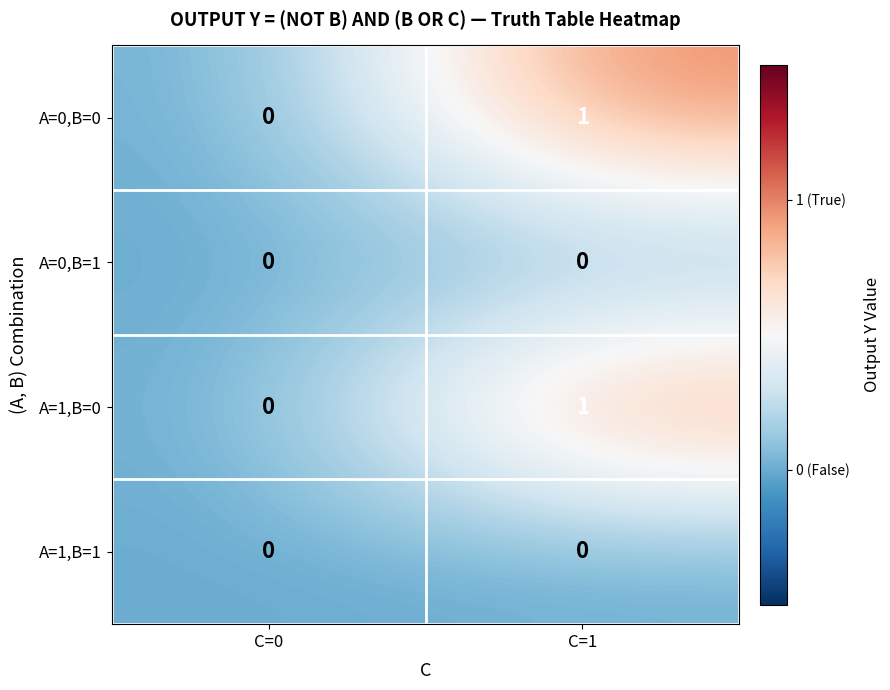

The A=0,B=0 series shows 0 at C=0. True or false?

True